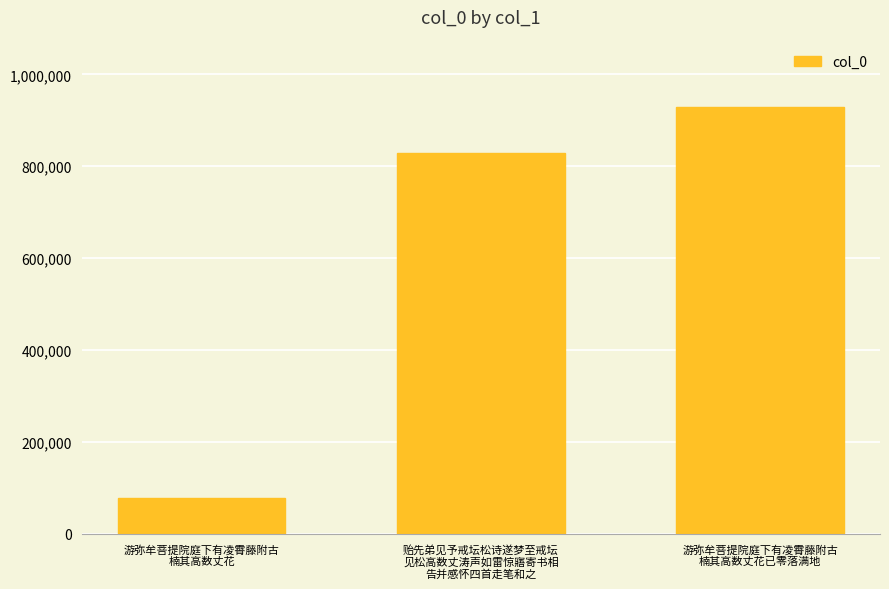

Reading left to right, transcribe all the data shown in this chart.

78376	827951	930038